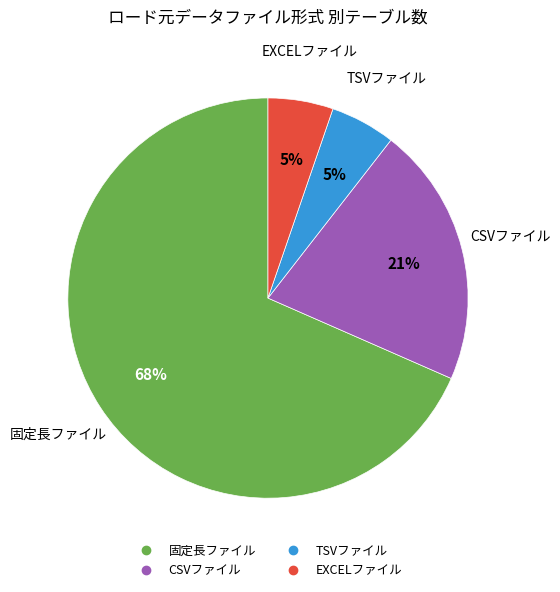

Do CSVファイル and EXCELファイル together represent more than half of the pie?

No